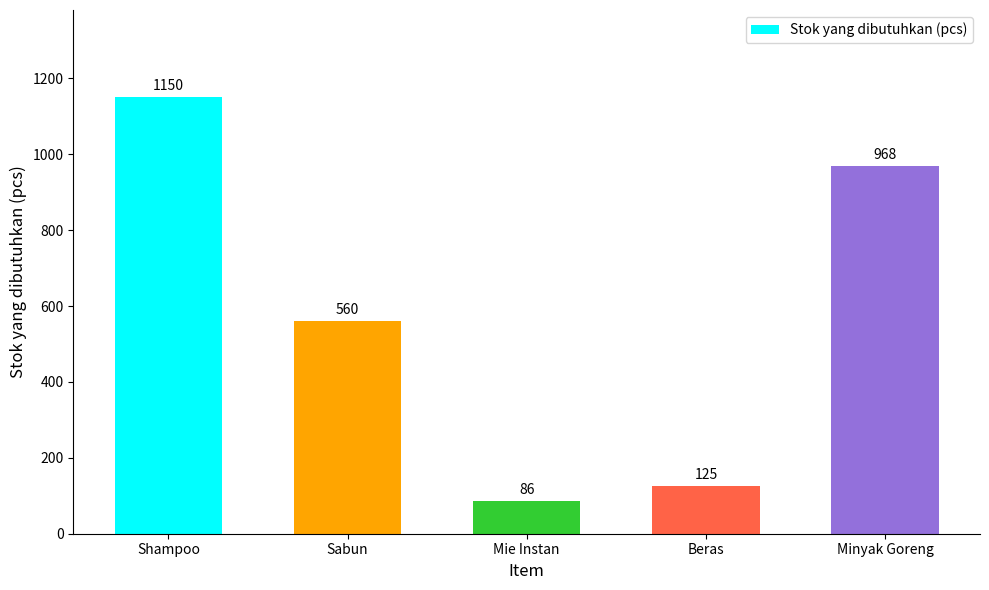

The value at Sabun is 889. True or false?

False